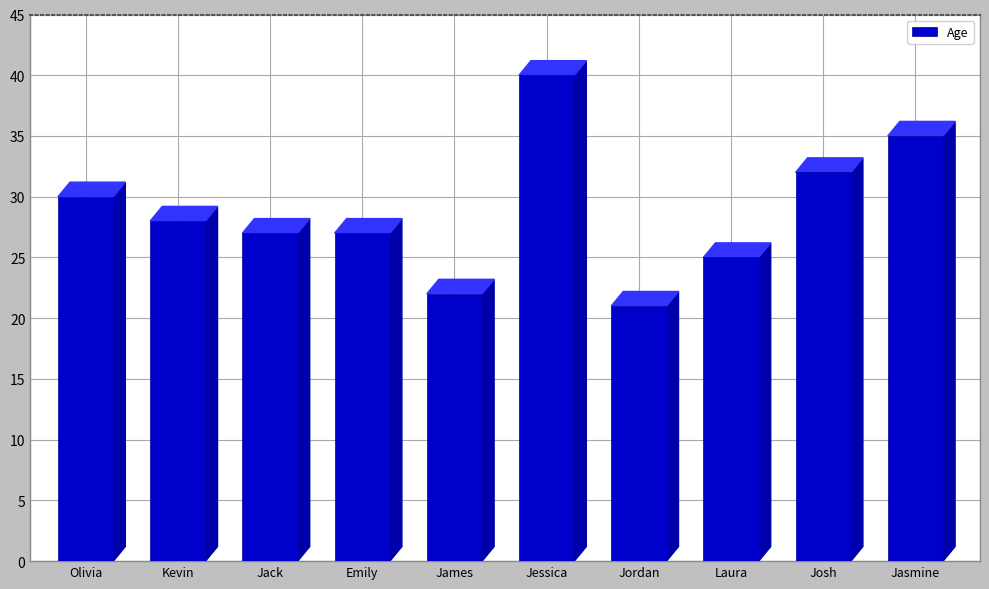

What is the ratio of the value at James to the value at Jasmine?

0.6